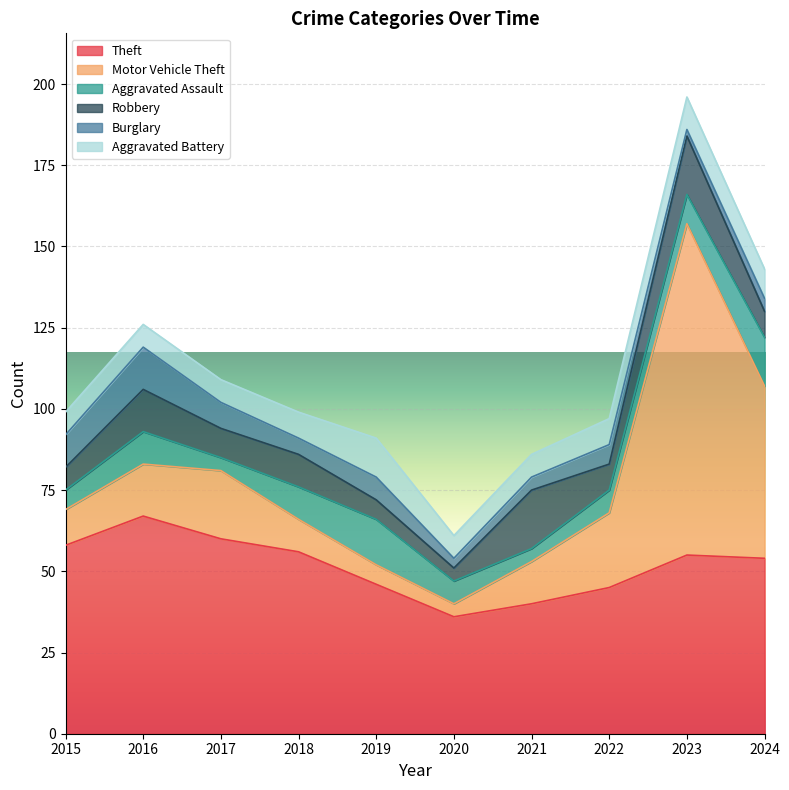

Which category has the lowest value in the Aggravated Assault series?

2017